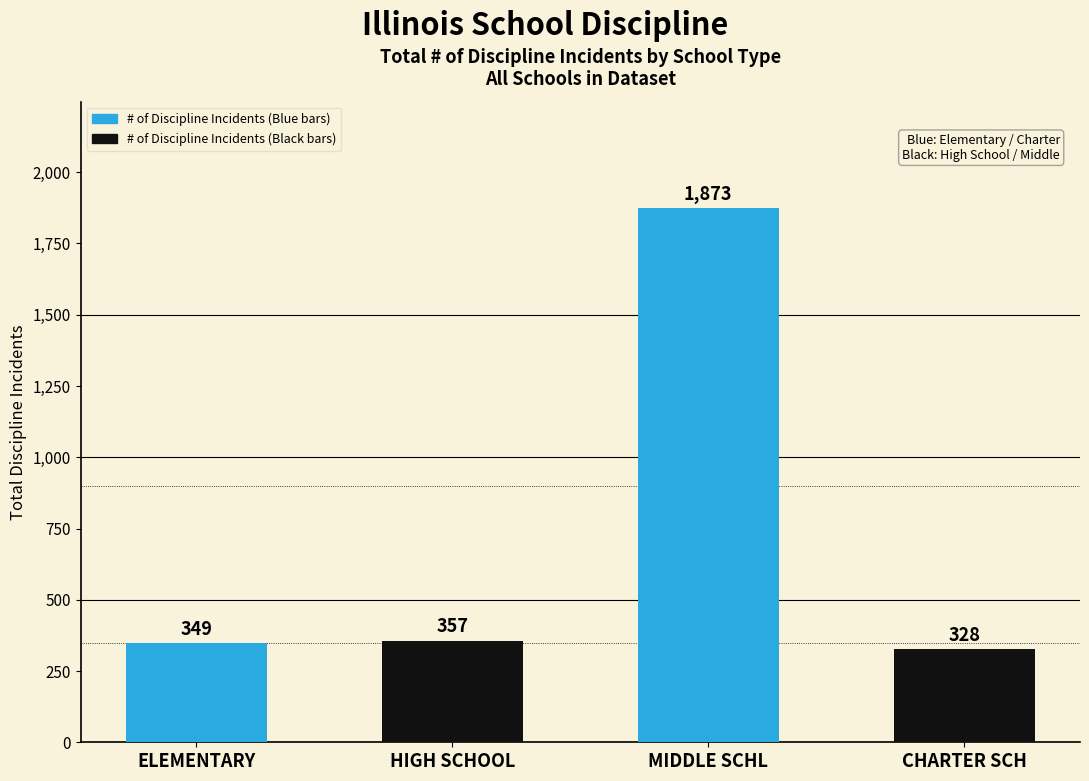

What position from the left is ELEMENTARY?

1